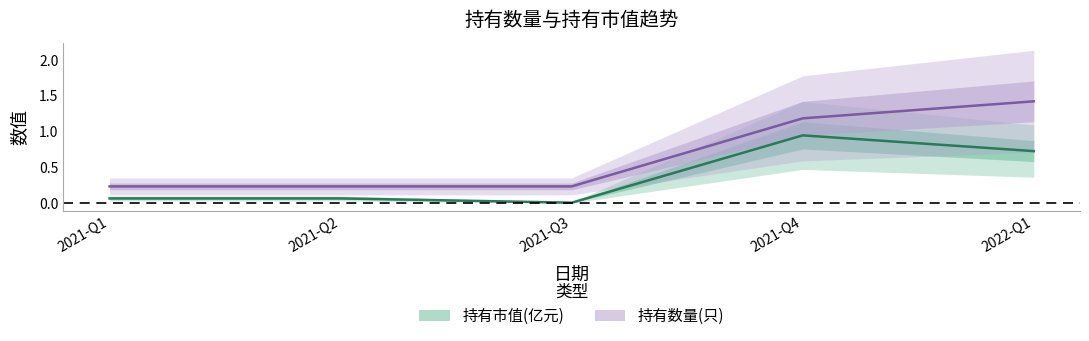

The 持有数量(只) series shows 0.1 at 2021-Q2. True or false?

False